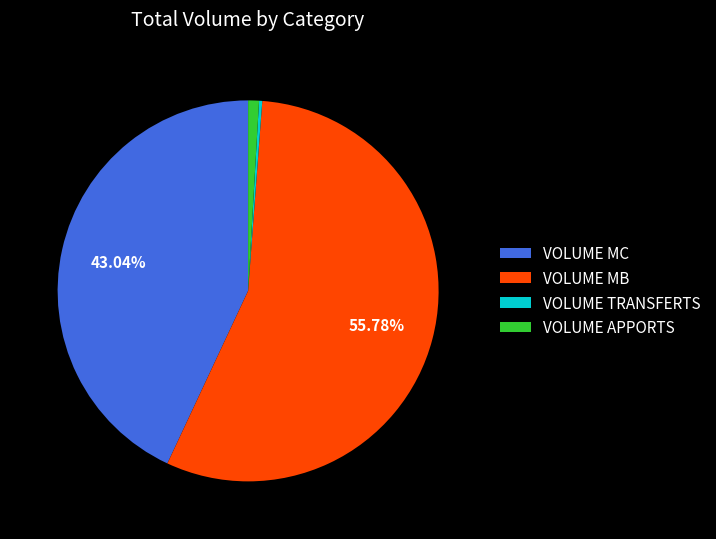

Is VOLUME APPORTS the majority of the pie?

No